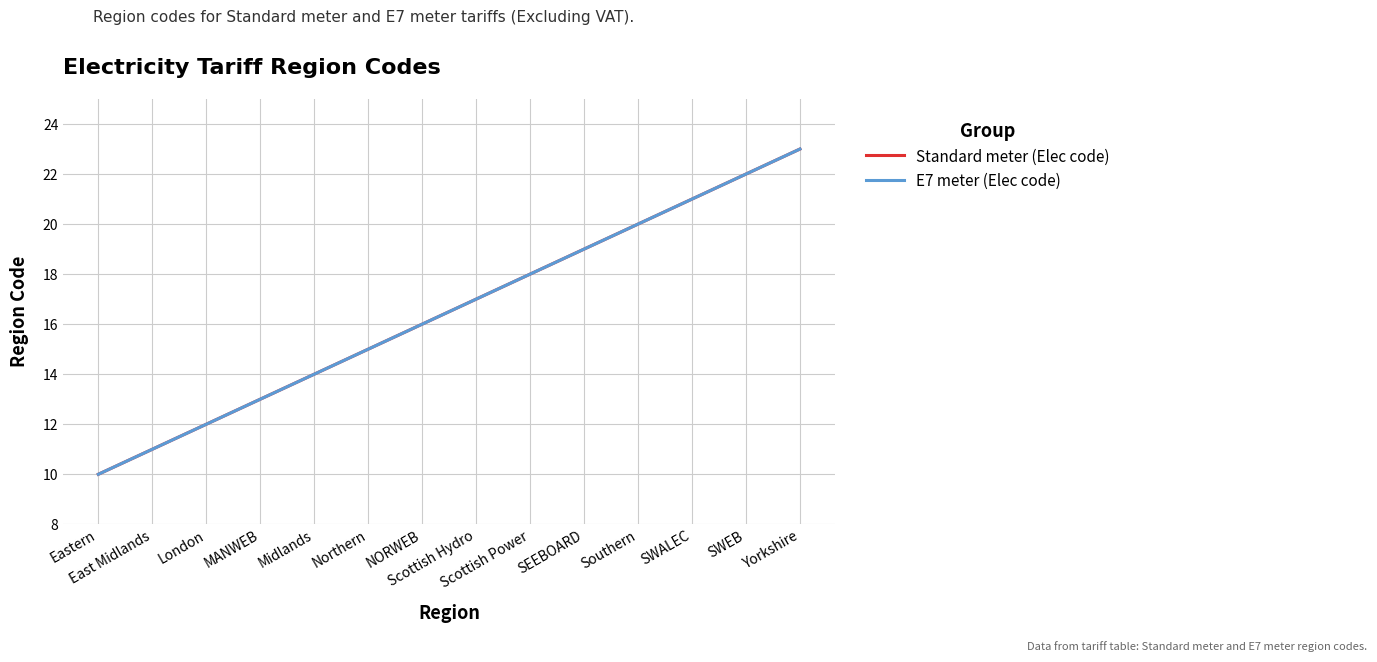

Rank the series by their maximum value, from lowest to highest.

Standard meter (Elec code), E7 meter (Elec code)